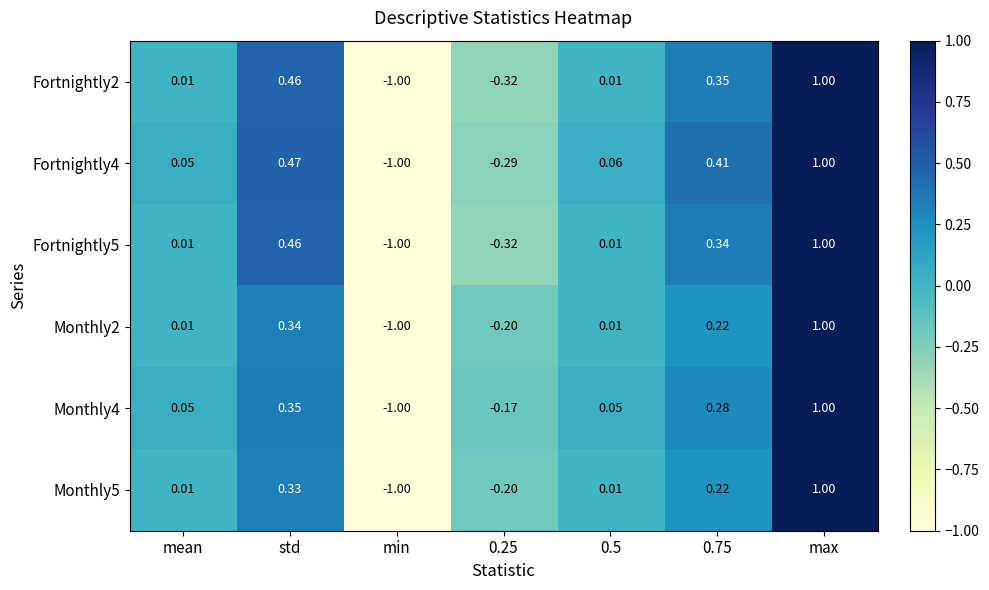

At which category does the chart reach its peak across all series?

max